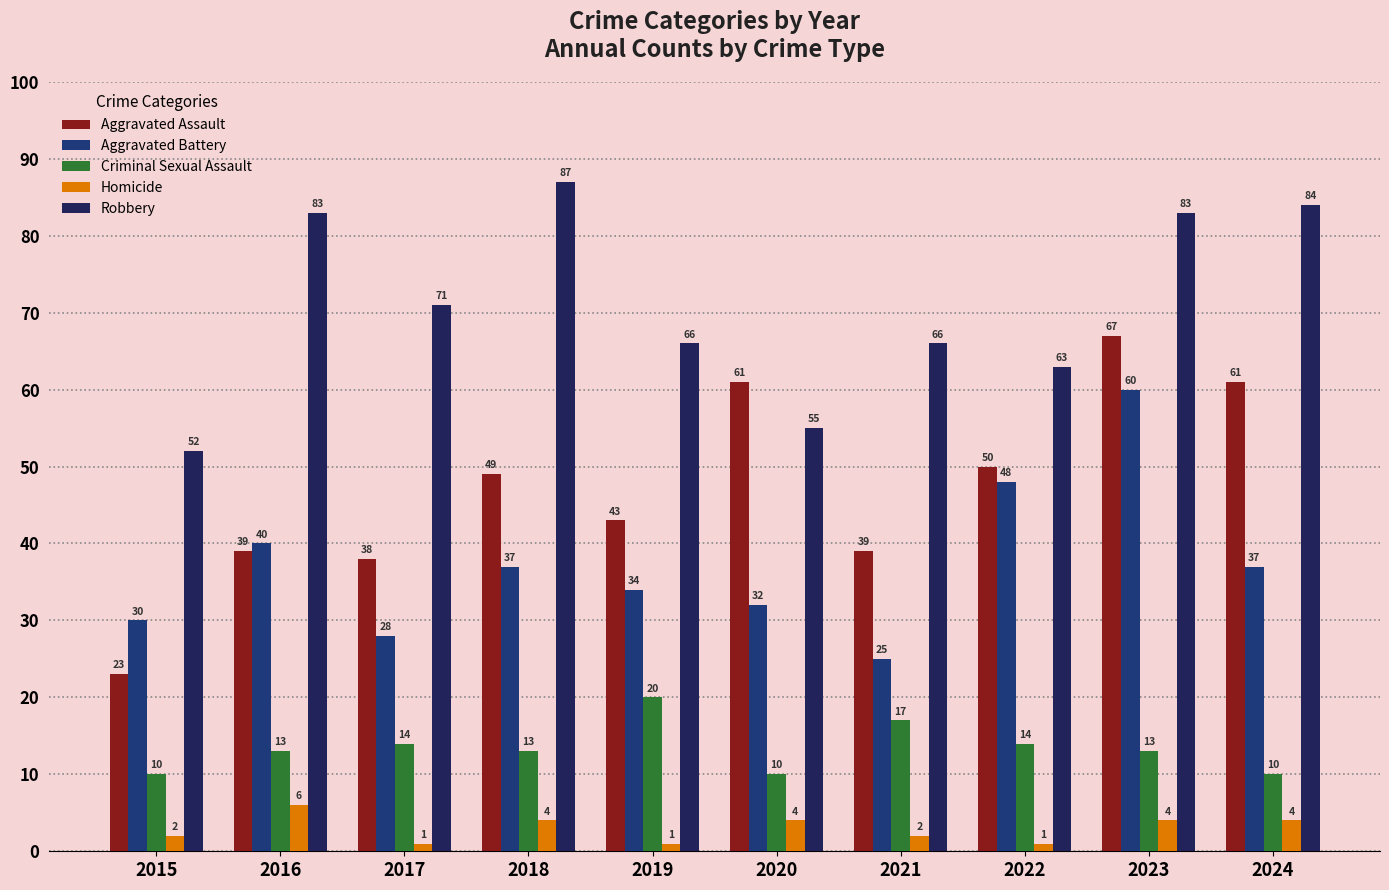

How many data points does each series have?

10